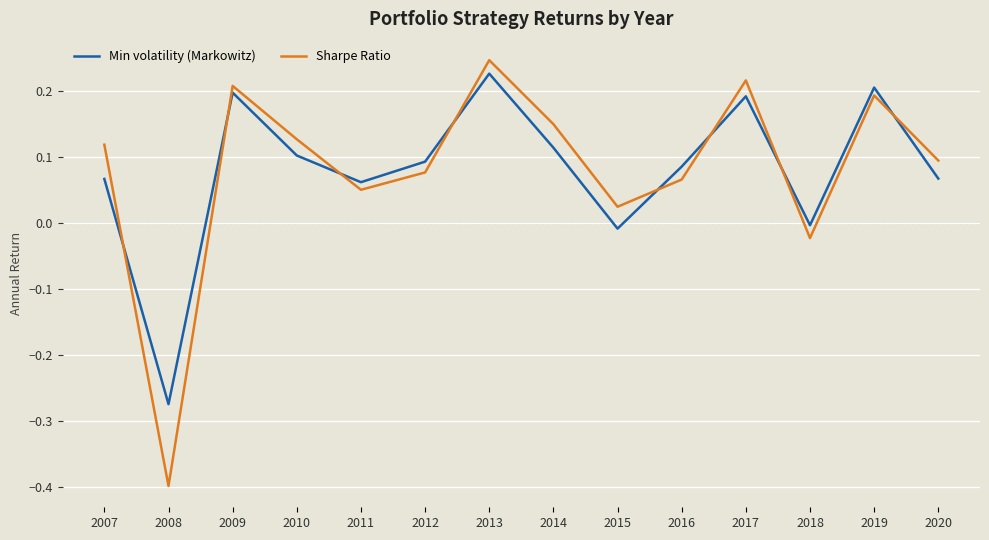

Does the chart display data point markers on the line(s)?

No